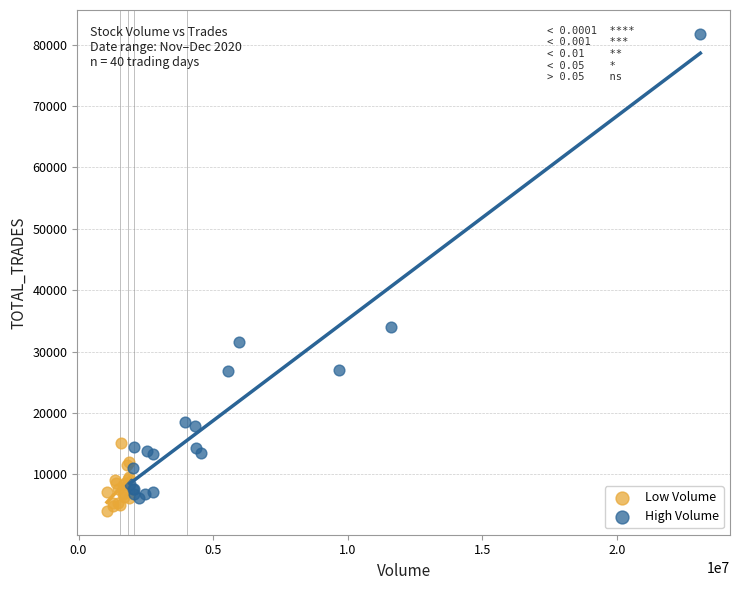

Which series reaches the maximum Y coordinate?

High Volume